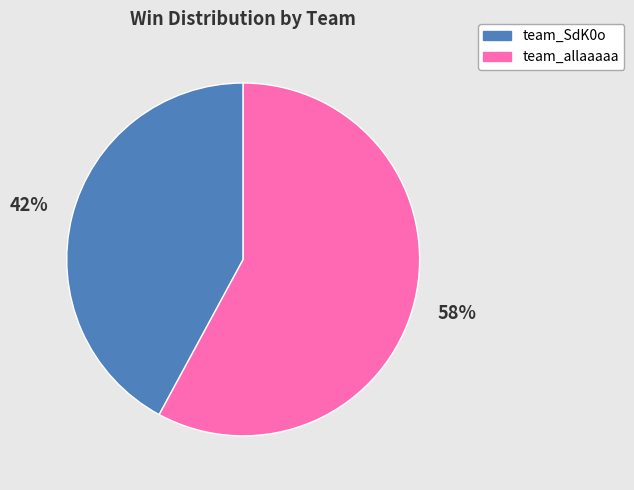

Count the number of slices in the pie.

2